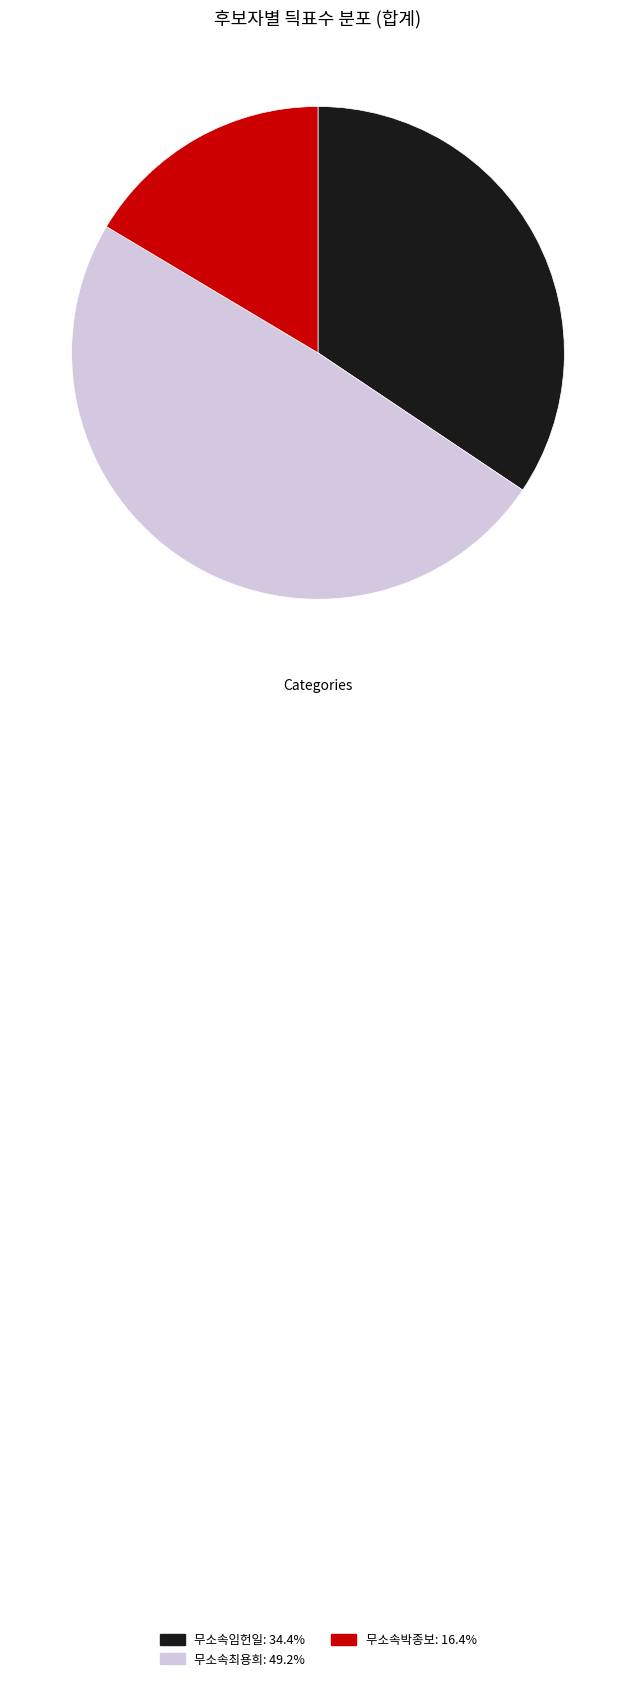

Combined, do 무소속임헌일: 34.4% and 무소속최용희: 49.2% account for over 50%?

Yes